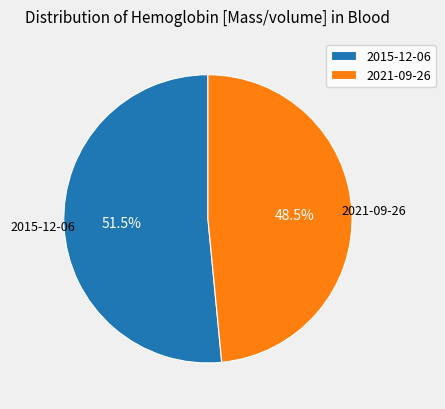

What portion of the pie excludes 2015-12-06?

48.5%